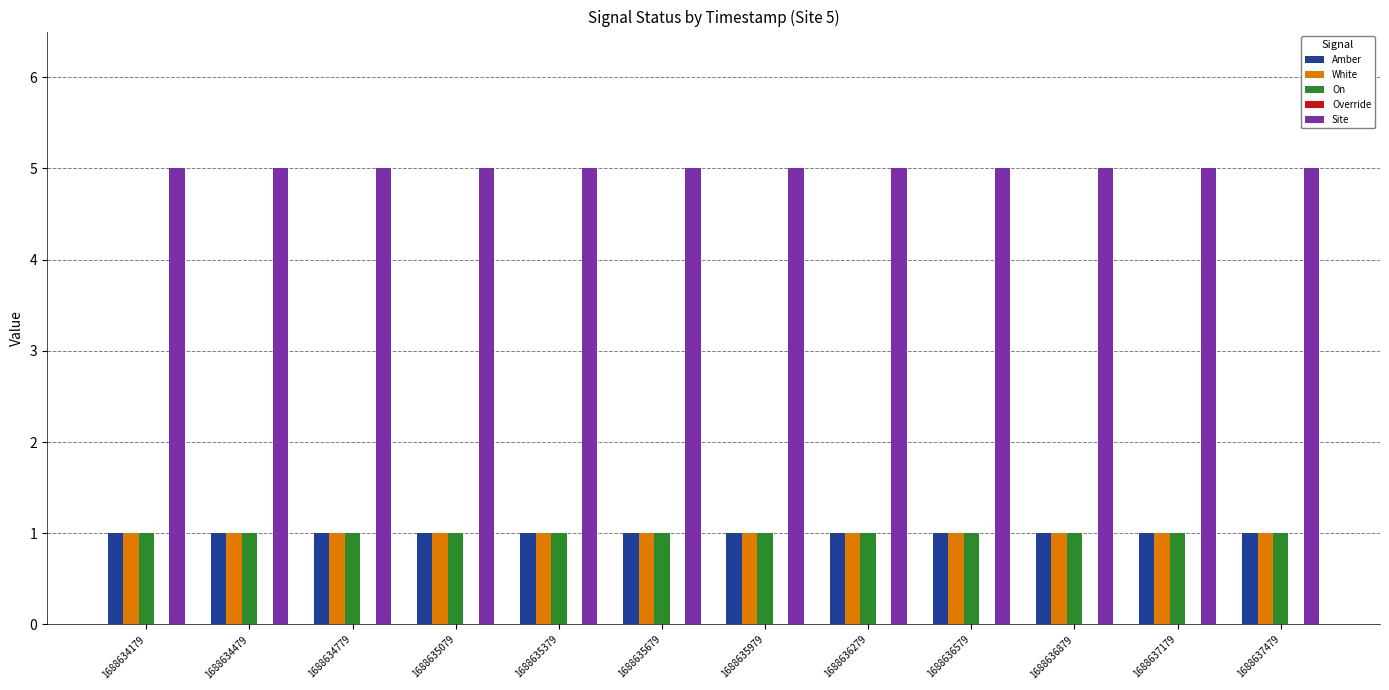

How many bars are there in each group?

4